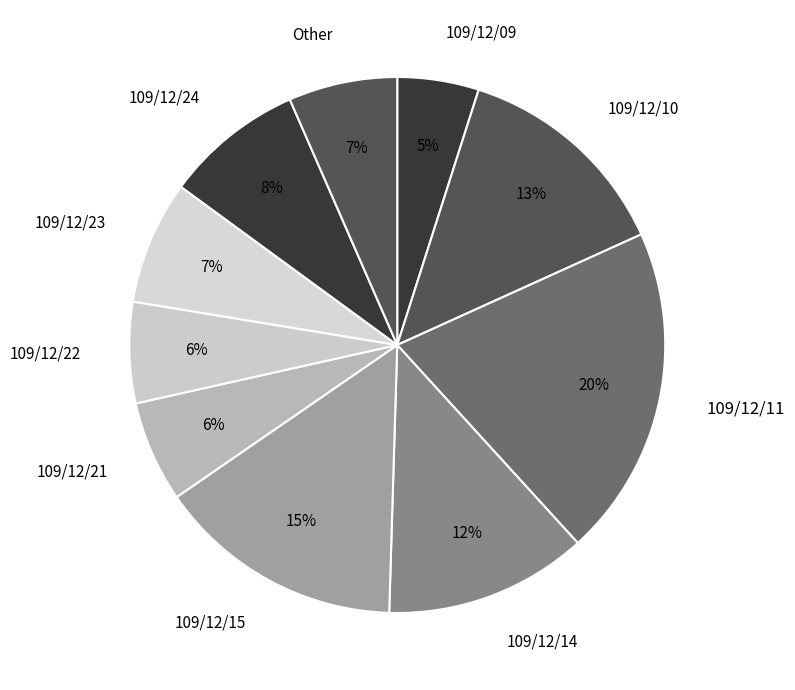

Approximately how many times larger is the value at 109/12/24 compared to 109/12/11?

0.4